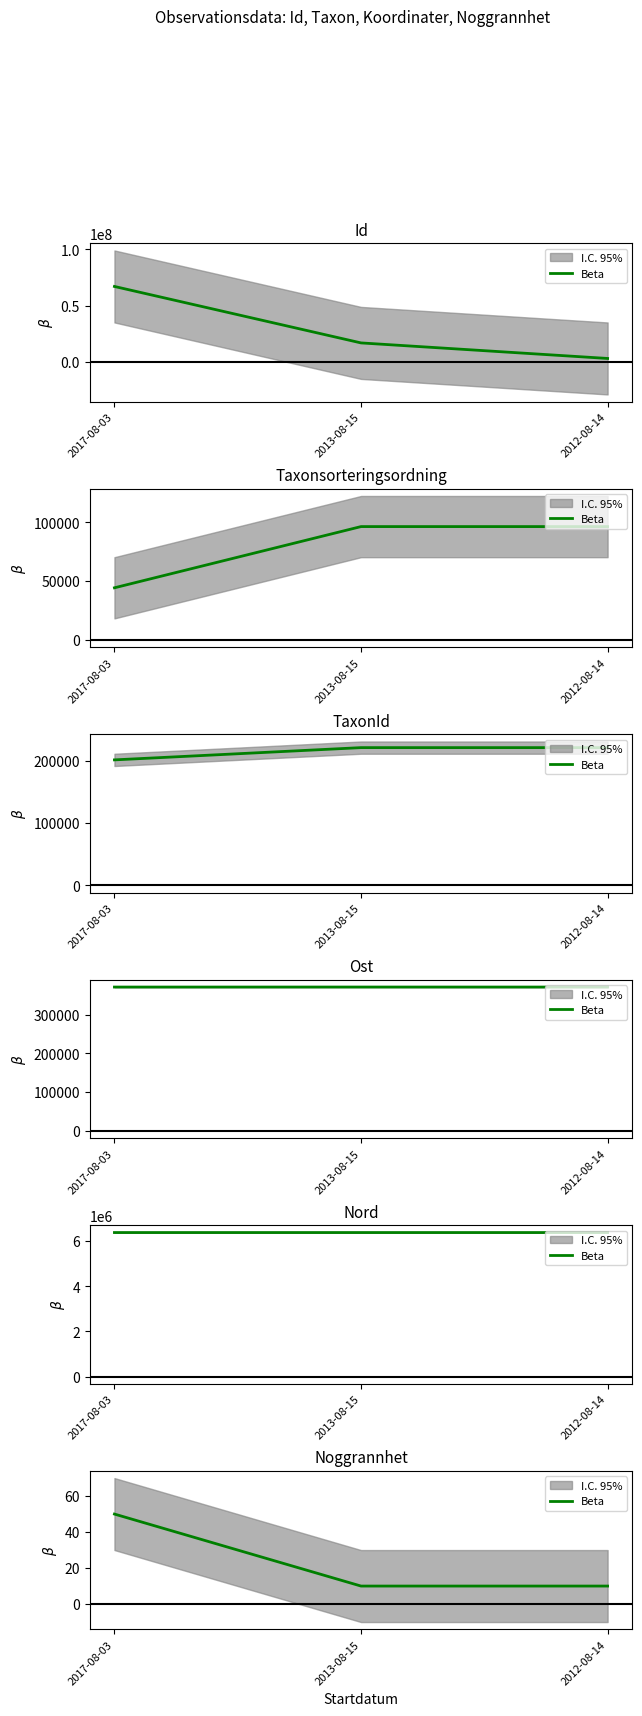

What is the change in value from 2017-08-03 to 2012-08-14?

-40